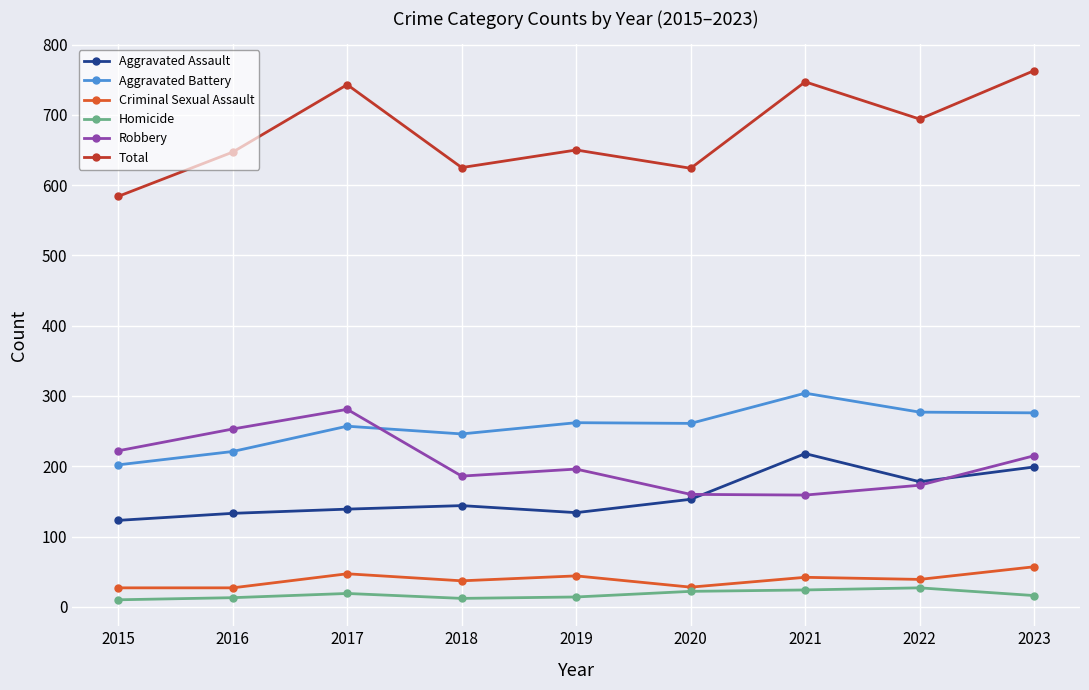

In Aggravated Battery, how many points are higher than both neighbors (excluding endpoints)?

3